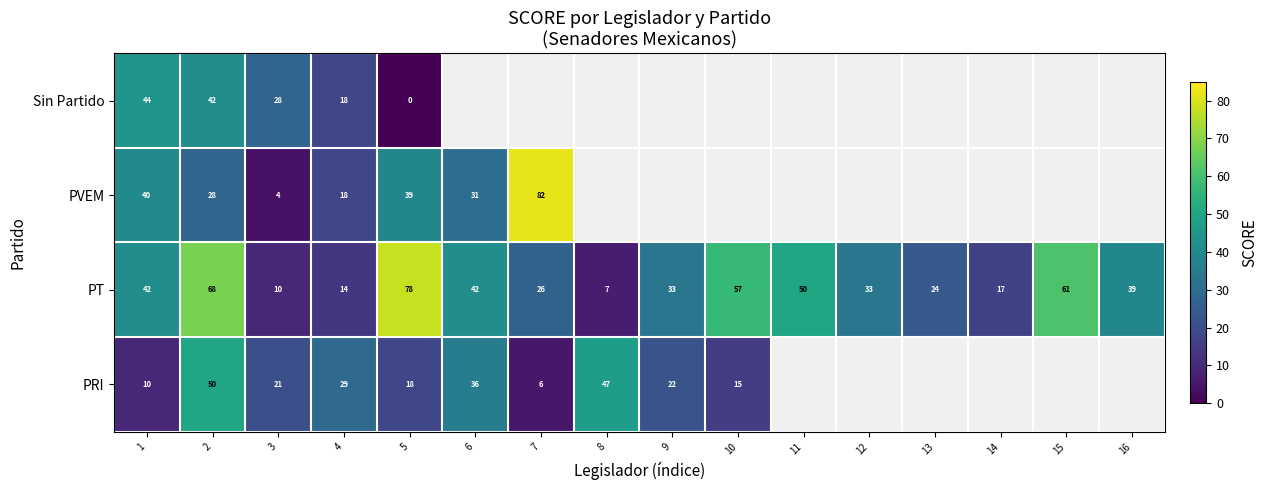

Rank the series by their maximum value, from lowest to highest.

Sin Partido, PRI, PT, PVEM